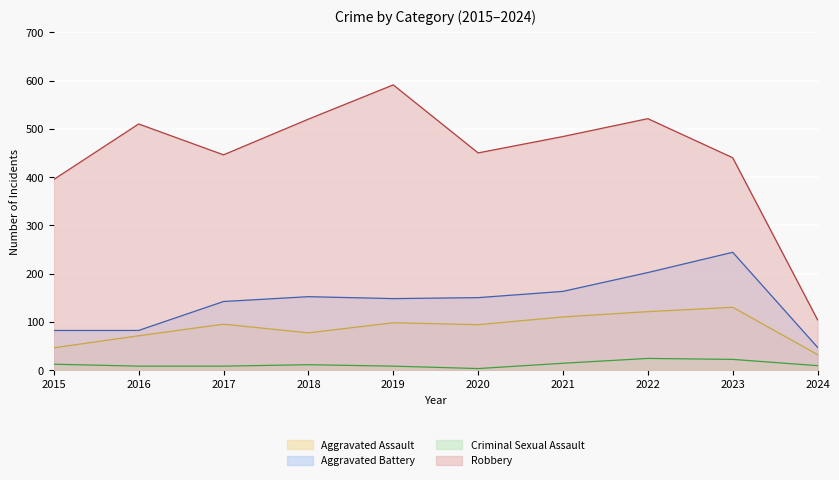

What is the value of the Robbery point at the 6th from the left?

450